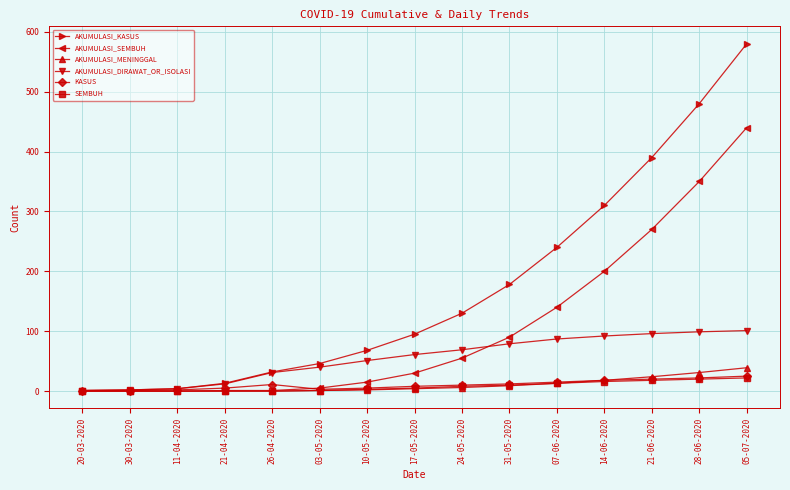

How many lines are shown in the chart?

6